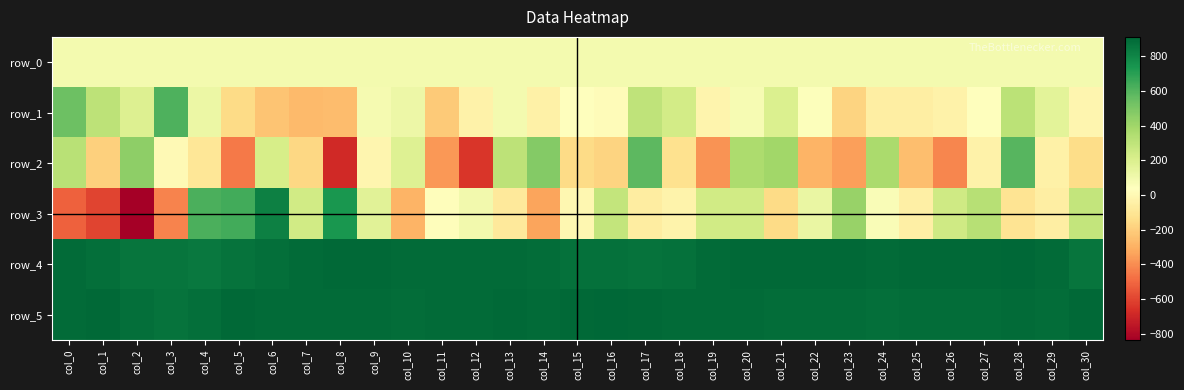

Reading left to right, extract all data points from this chart.

row_0: 90.5	90.5	90.5	90.5	90.6	90.6	90.7	90.7	90.8	90.8	90.9	90.9	91.0	91.0	91.1	91.1	91.2	91.2	91.2	91.3	91.4	91.4	91.4	91.5	91.6	91.6	91.6	91.7	91.8	91.8	91.8
row_1: 543.0	308.0	188.0	617.0	120.0	-154.0	-235.0	-268.0	-260.0	85.0	119.0	-209.0	-35.0	89.0	-38.0	40.0	20.0	299.0	234.0	-22.0	72.0	201.0	48.0	-180.0	-55.0	-54.0	-37.0	42.0	313.0	162.0	-13.0
row_2: 320.0	-189.0	451.0	5.0	-99.0	-450.0	221.0	-167.0	-682.0	-17.0	183.0	-372.0	-643.0	310.0	479.0	-151.0	-181.0	580.0	-122.0	-386.0	361.0	396.0	-287.0	-349.0	370.0	-251.0	-414.0	-35.0	598.0	-41.0	-147.0
row_3: -519.0	-605.0	-838.0	-424.0	621.0	641.0	819.0	238.0	741.0	172.0	-286.0	30.0	97.0	-79.0	-332.0	-9.0	286.0	-61.0	-30.0	239.0	236.0	-148.0	128.0	422.0	63.0	-48.0	246.0	326.0	-107.0	-53.0	285.0
row_4: 896.0	881.0	863.0	860.0	849.0	867.0	882.0	893.0	900.0	904.0	898.0	899.0	897.0	896.0	889.0	876.0	875.0	867.0	878.0	893.0	901.0	903.0	905.0	905.0	899.0	901.0	902.0	903.0	913.0	896.0	864.0
row_5: 895.0	903.0	880.0	871.0	881.0	901.0	894.0	894.0	893.0	895.0	892.0	893.0	893.0	901.0	895.0	904.0	911.0	905.0	899.0	893.0	895.0	892.0	889.0	892.0	883.0	887.0	890.0	891.0	894.0	892.0	901.0